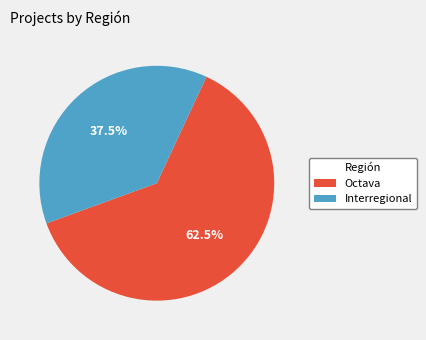

Count the number of slices in the pie.

2